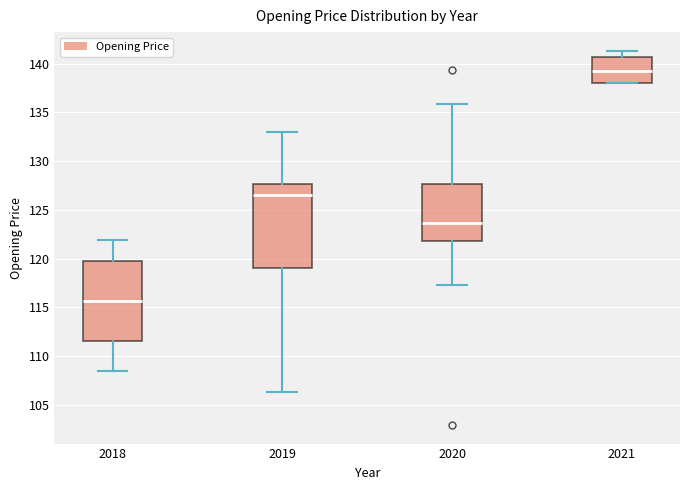

Reading left to right, read every box against the y-axis: the position of its median line, the range the box covers, and the ends of its whiskers. The values are not printed on the chart, so give them approximately, as read against the axis.

2018: median 115.5, box 111.5 to 120.0, whiskers 108.5 to 122.0
2019: median 126.5, box 119.0 to 127.5, whiskers 106.5 to 133.0
2020: median 123.5, box 122.0 to 127.5, whiskers 117.5 to 136.0
2021: median 139.0, box 138.0 to 140.5, whiskers 138.0 to 141.5